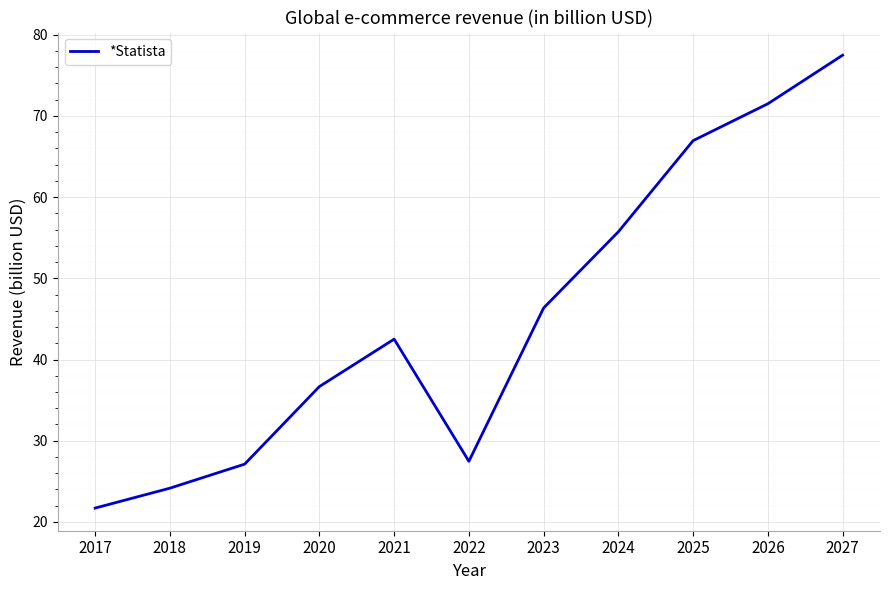

How many lines are shown in the chart?

1